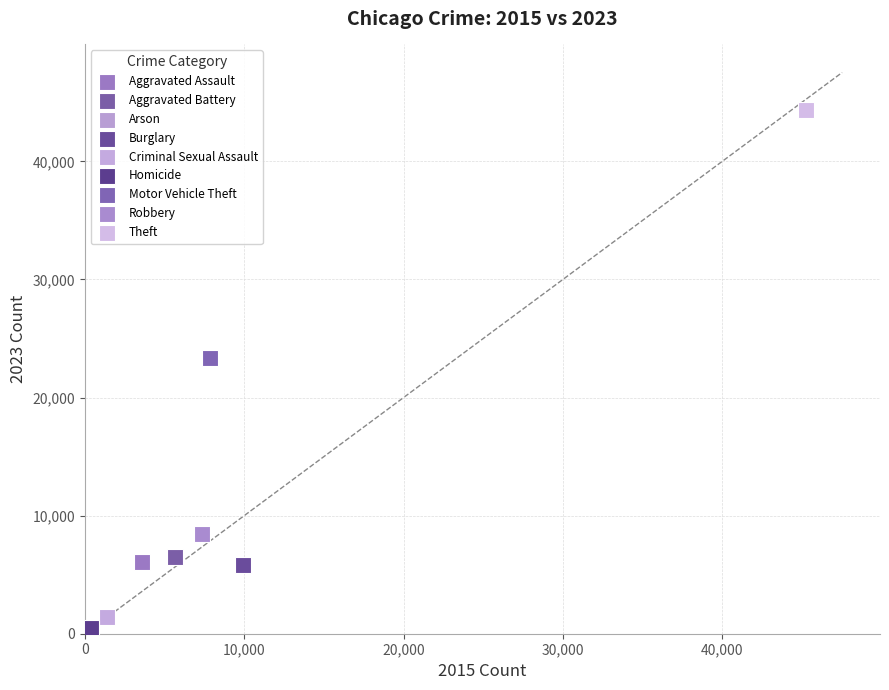

Which series contains the highest Y value?

Theft